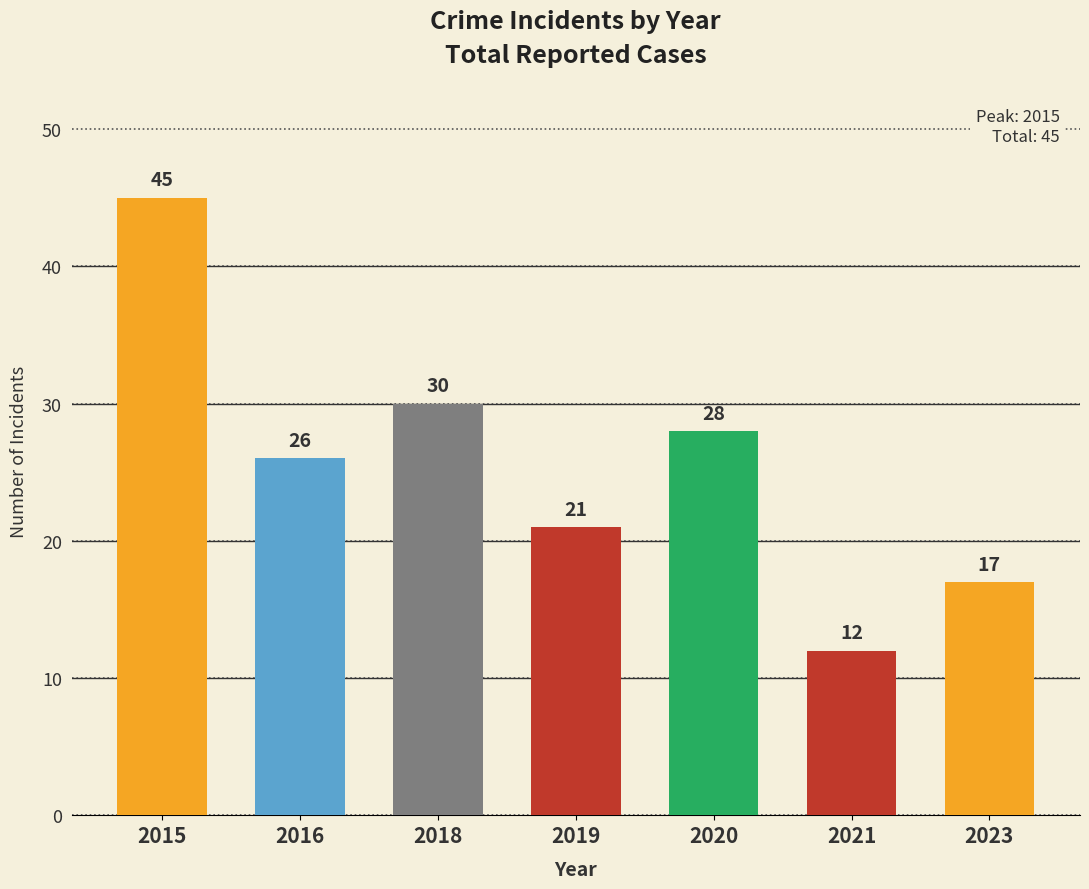

What is the smallest value displayed?

12